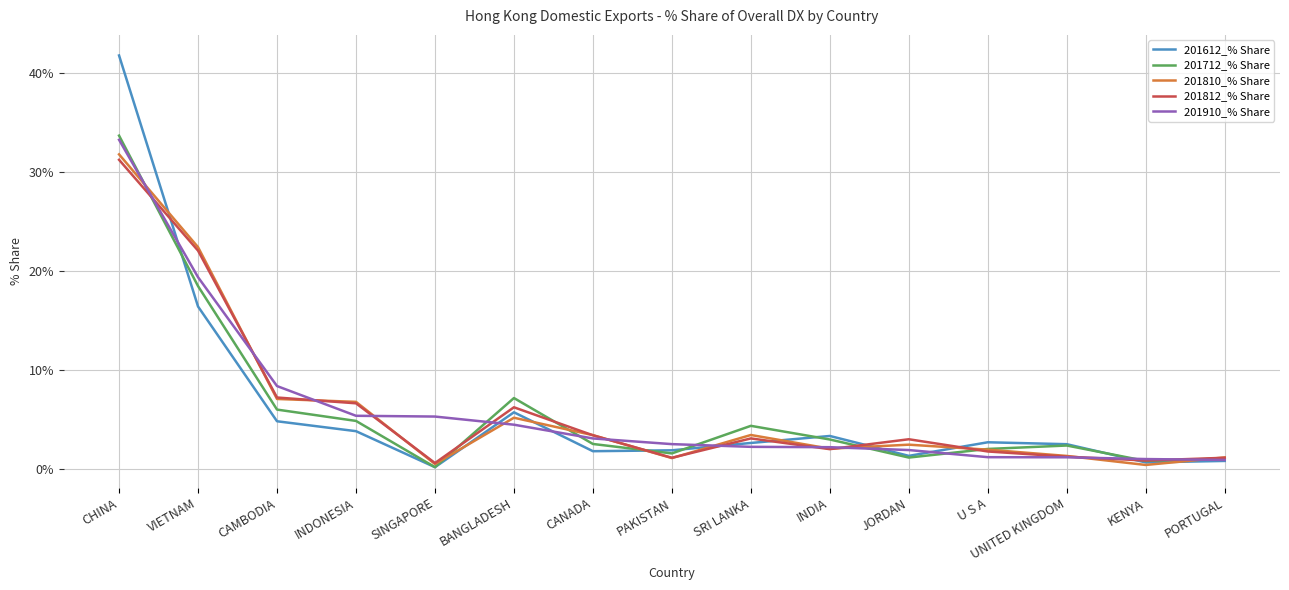

What is the difference between the highest and lowest values at CAMBODIA?

3.6